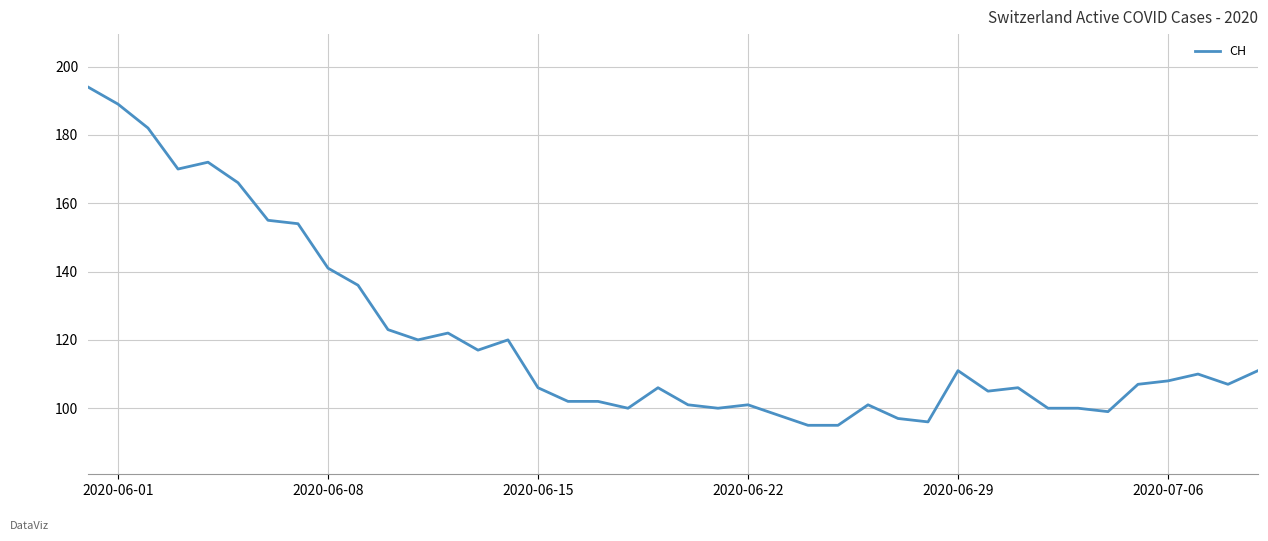

What is the difference between the maximum and minimum values?

99